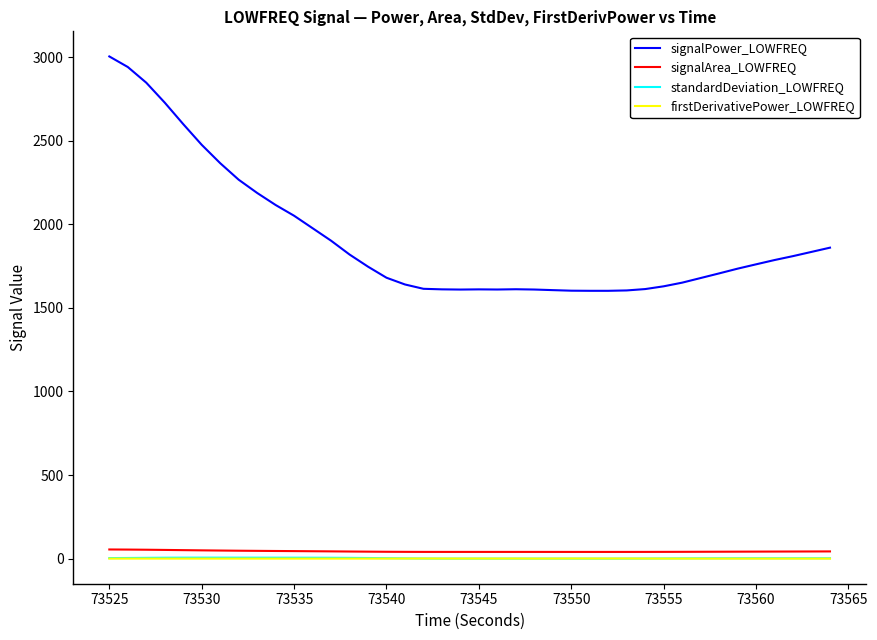

True or false: firstDerivativePower_LOWFREQ and signalArea_LOWFREQ intersect in this chart.

False